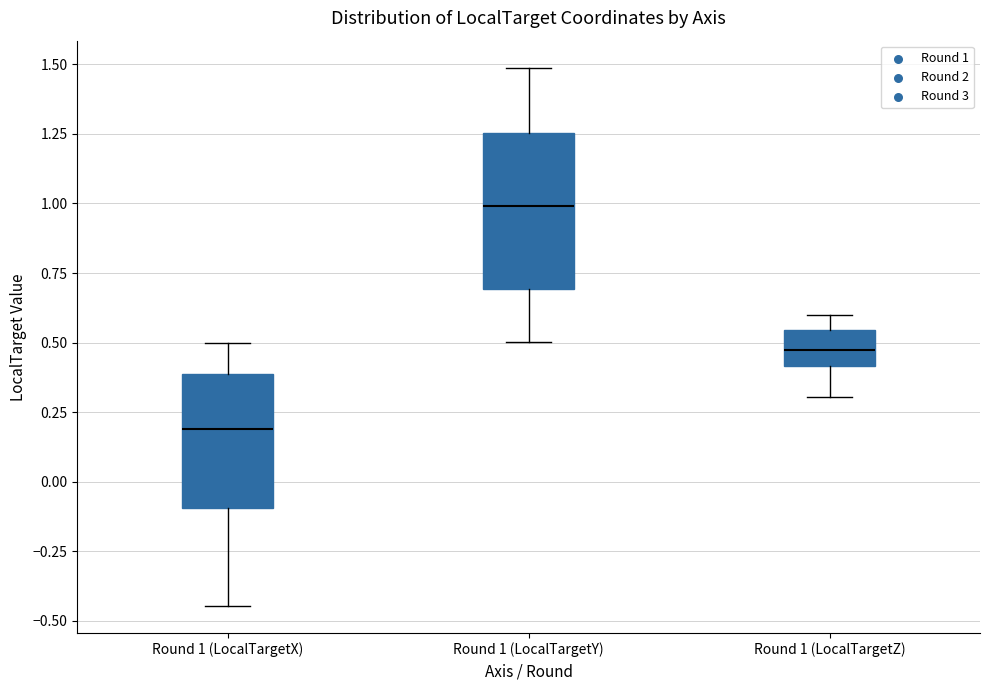

Comparing the boxes themselves (not the whiskers), which one is the tallest?

Round 1 (LocalTargetY)